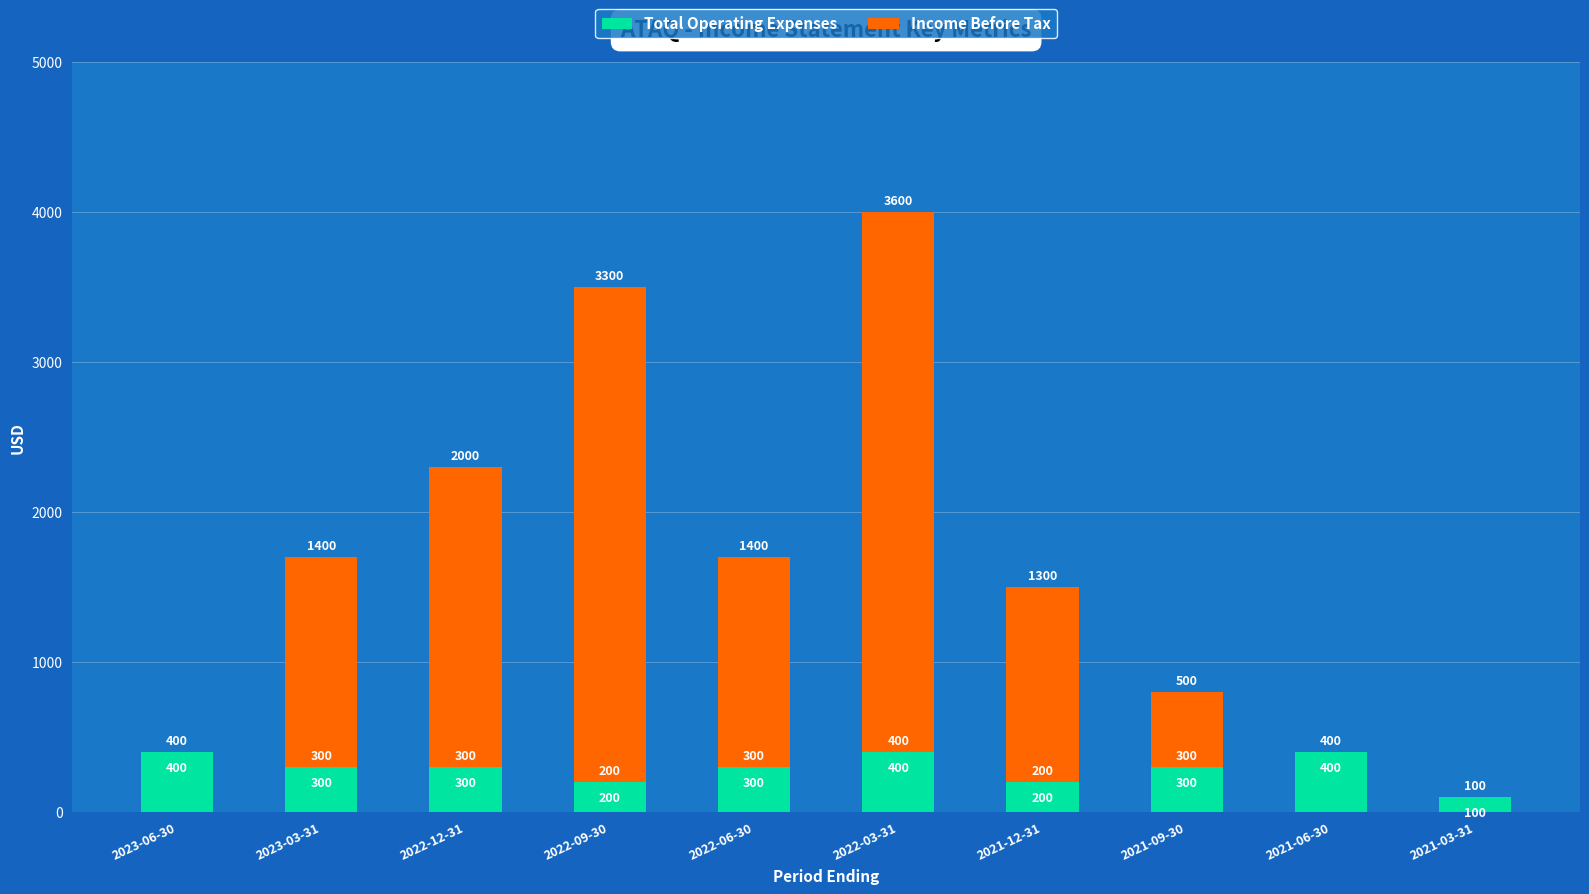

The value of Total Operating Expenses at 2022-06-30 is 300. True or false?

True